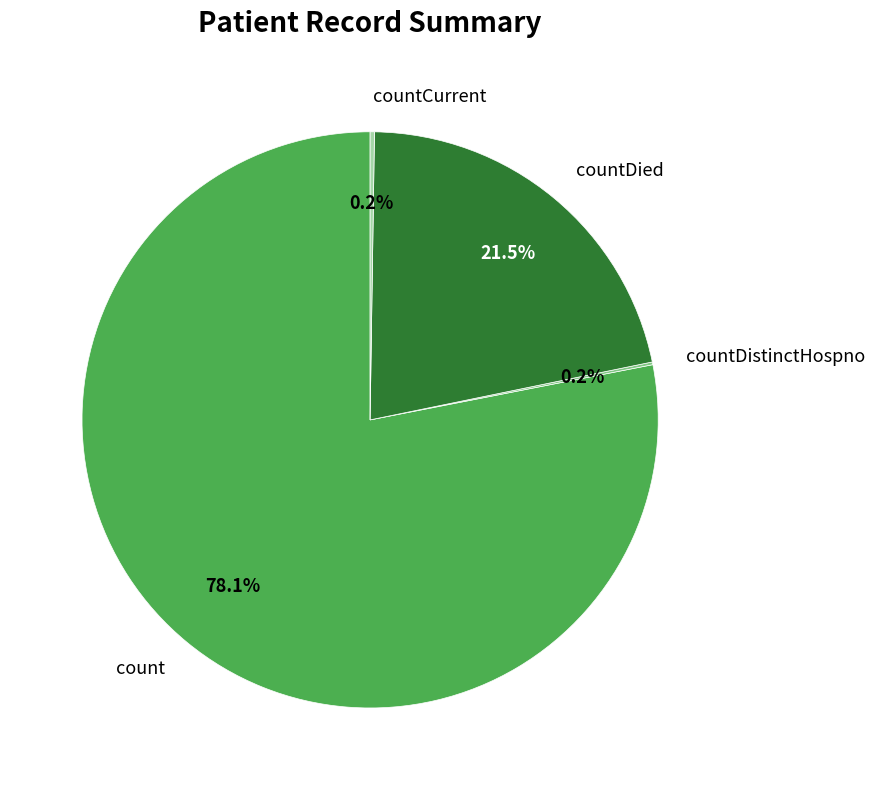

What is the largest slice in the pie chart?

count